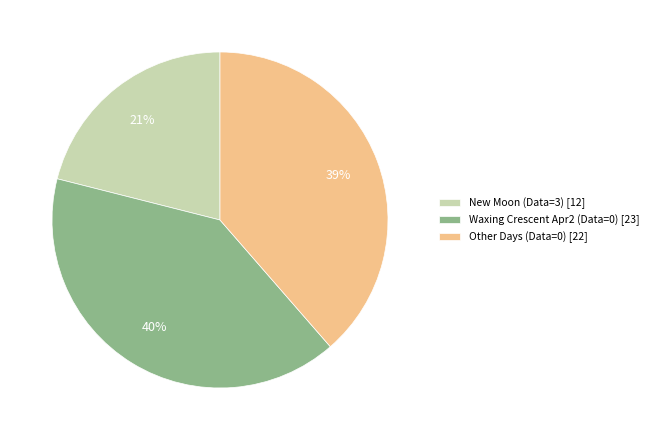

Rank the categories by value from highest to lowest.

Waxing Crescent Apr2 (Data=0) [23], Other Days (Data=0) [22], New Moon (Data=3) [12]